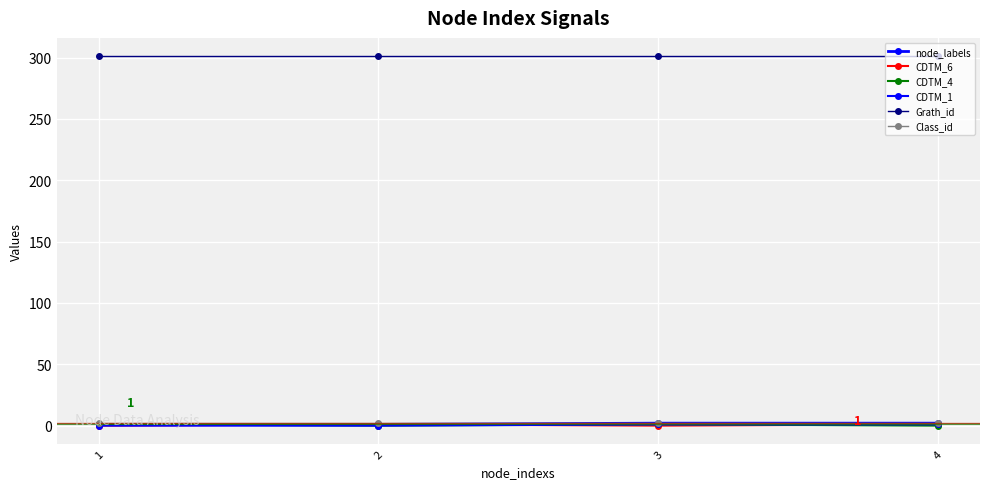

How many lines are shown in the chart?

6